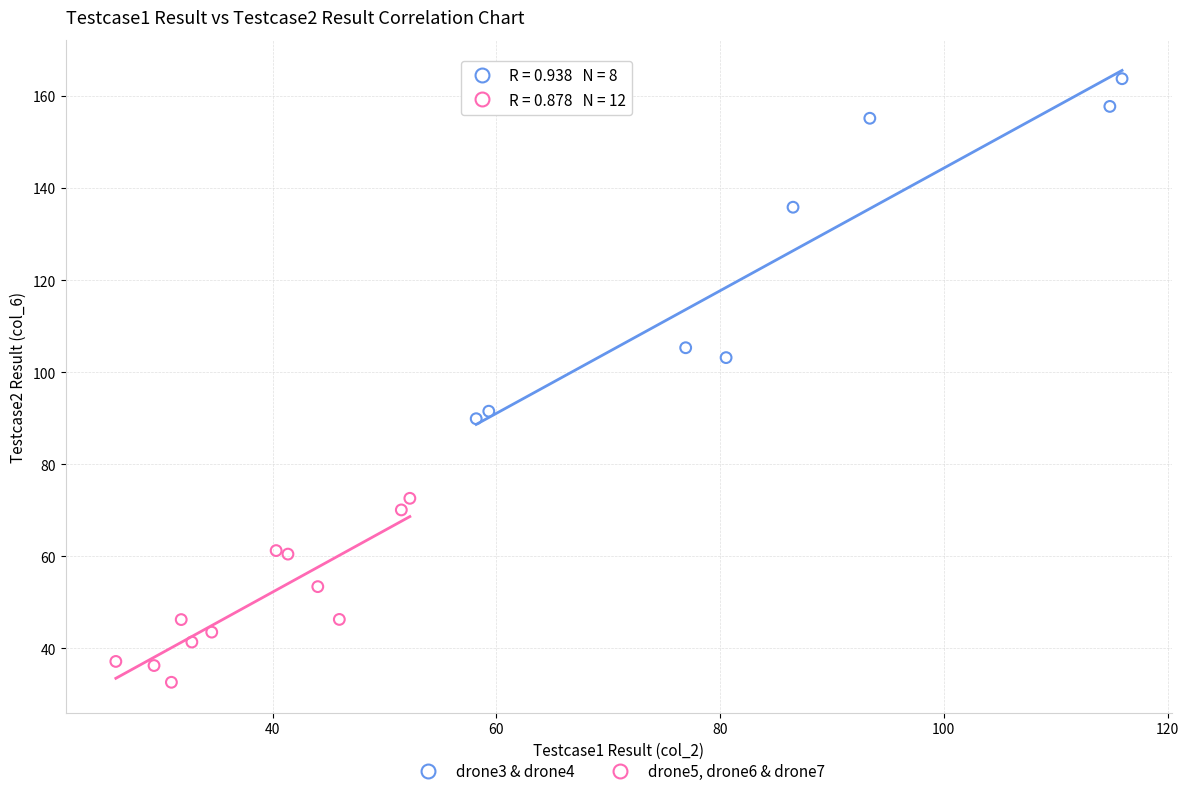

Which series contains the lowest Y value?

drone5, drone6 & drone7